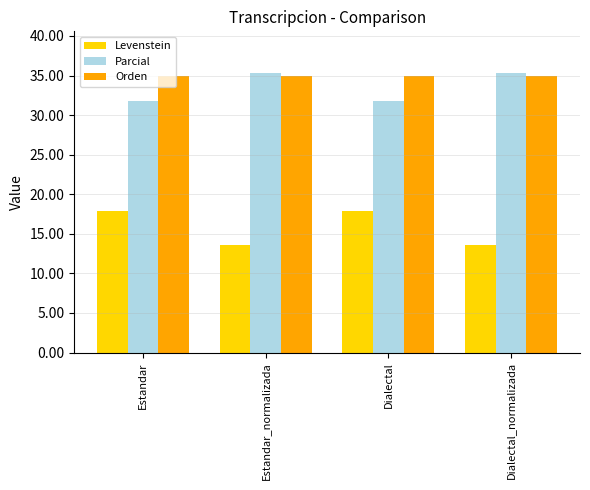

What is the total value across all series at Estandar_normalizada?

83.9